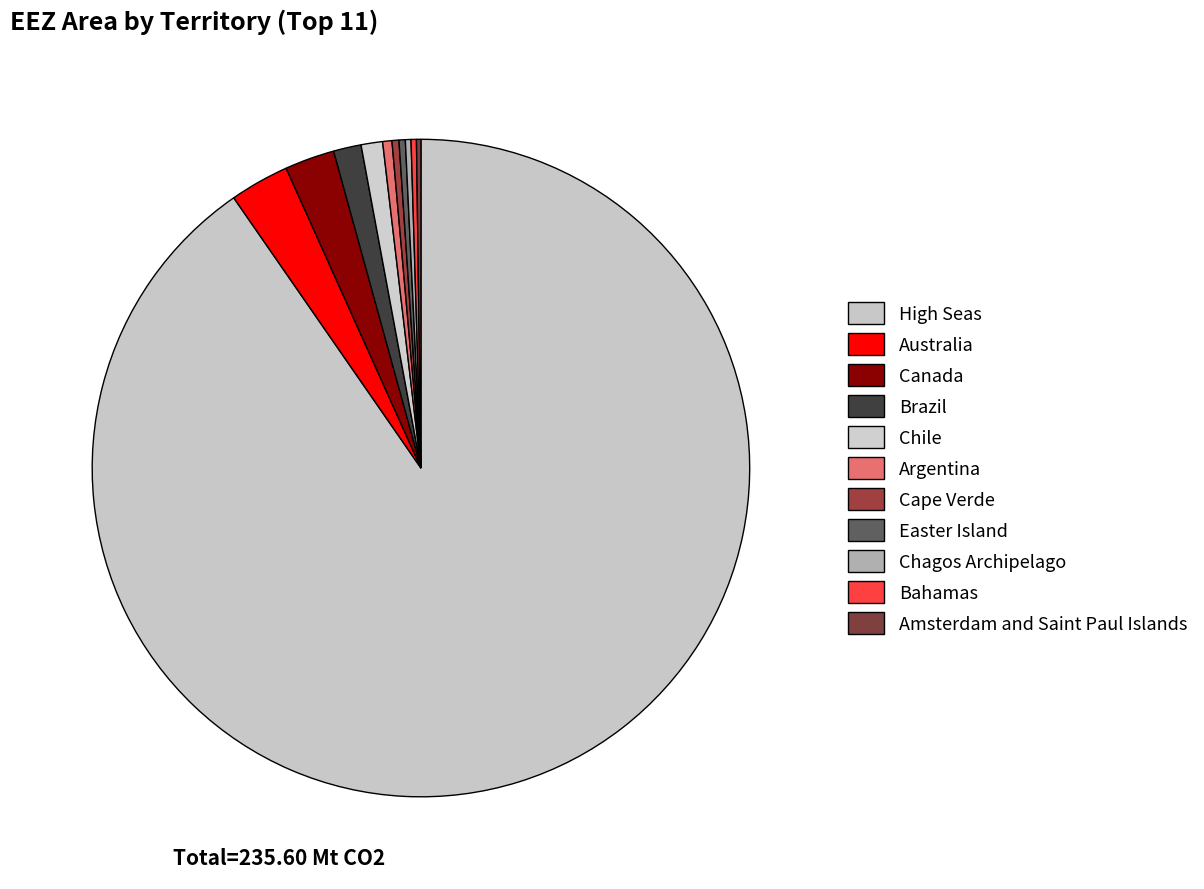

Rank the categories by value from highest to lowest.

High Seas, Australia, Canada, Brazil, Chile, Argentina, Cape Verde, Easter Island, Chagos Archipelago, Bahamas, Amsterdam and Saint Paul Islands